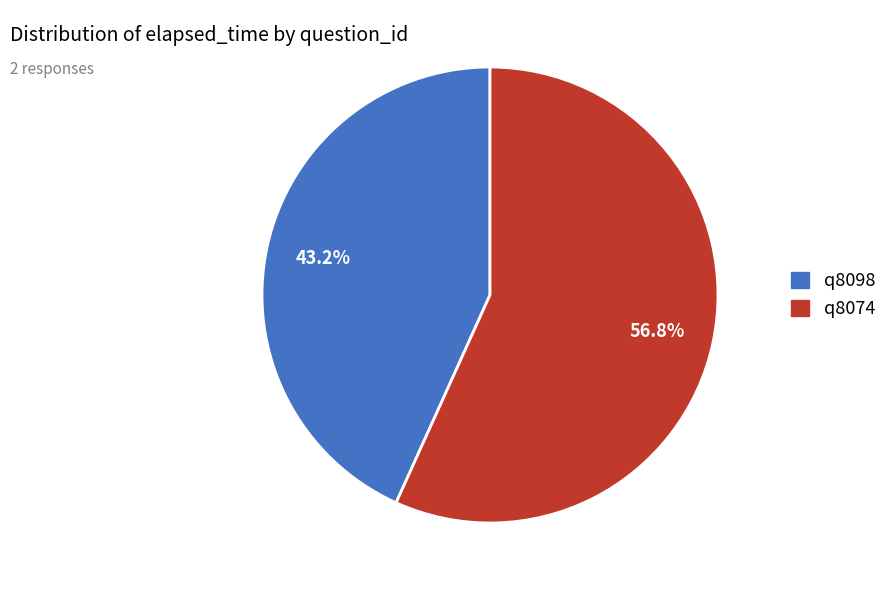

Is it true that q8098 is 38% of the pie?

False